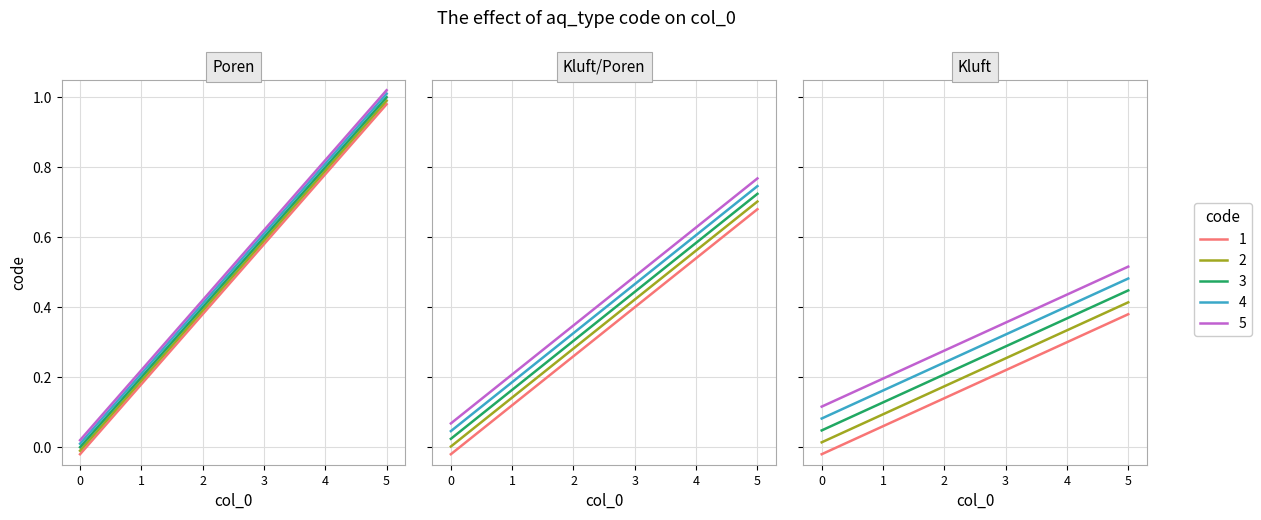

True or false: there are more than 0 points higher than both neighbors.

False